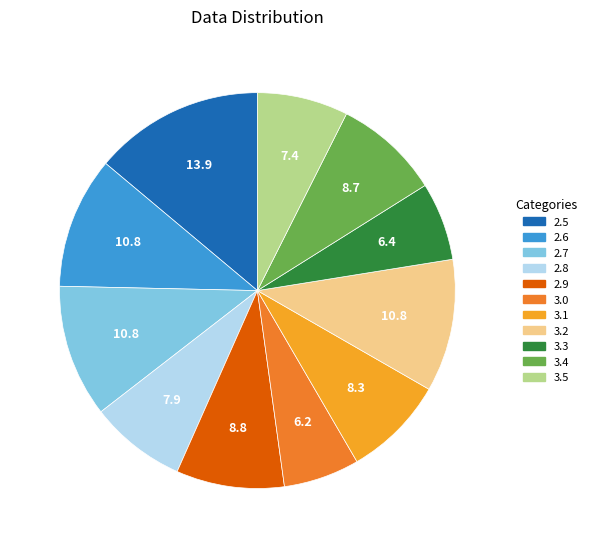

Count the number of slices in the pie.

11